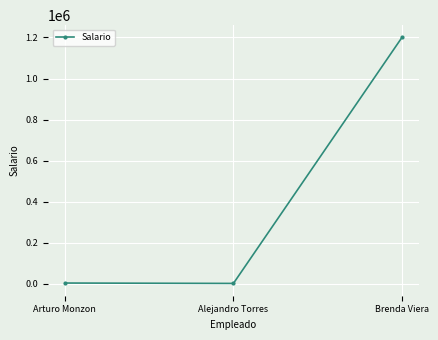

What is the minimum value shown in the chart?

2100